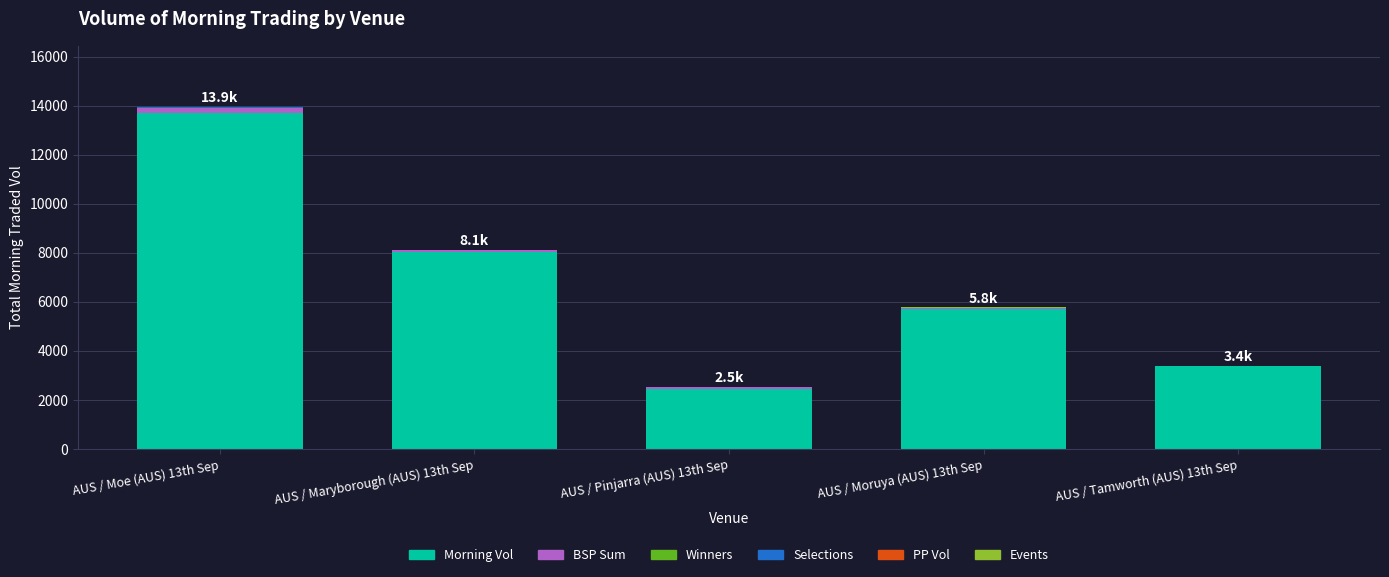

The value of Morning Vol at AUS / Maryborough (AUS) 13th Sep is 8027.7. True or false?

True